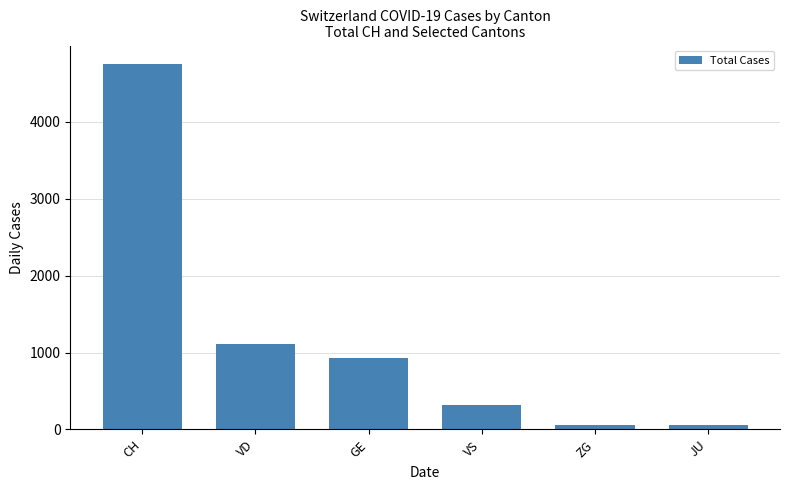

What position from the right is ZG?

2